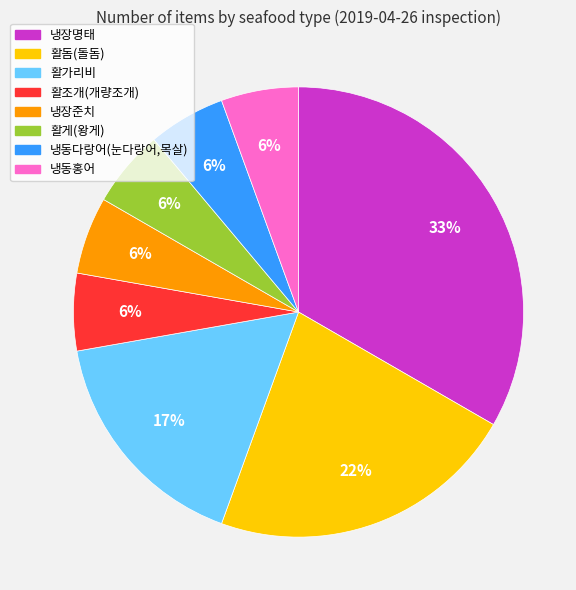

Is it true that 활돔(돌돔) is 22% of the pie?

True